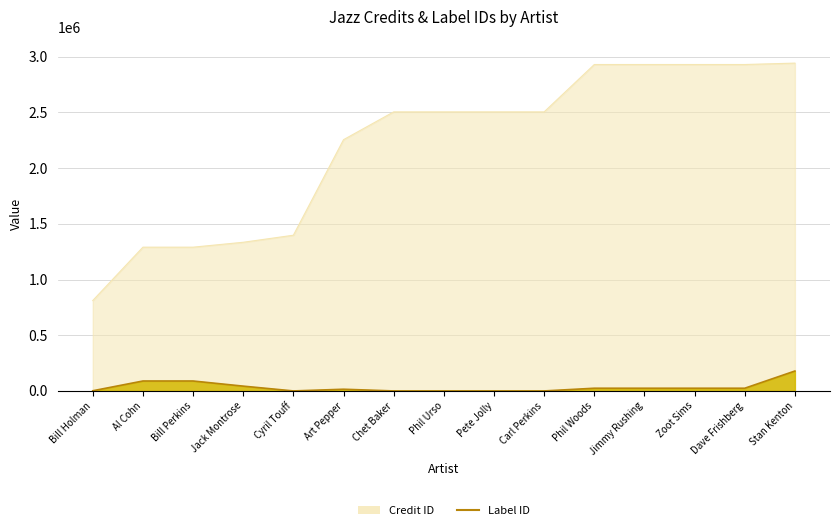

What position from the left is Art Pepper?

6